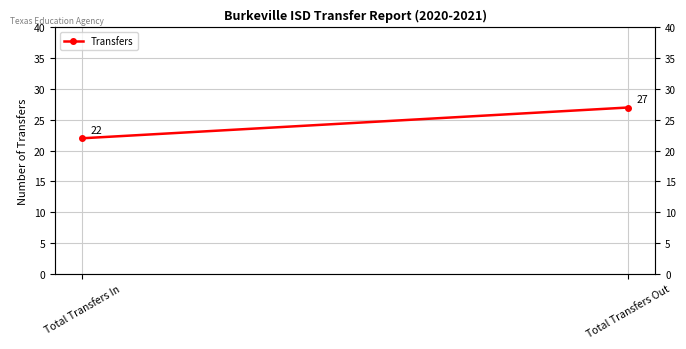

How many lines are shown in the chart?

1